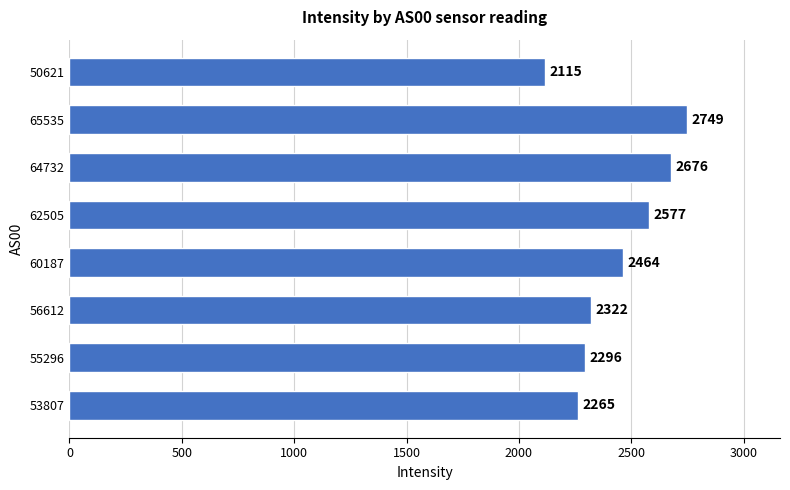

The value at 65535 is 2749.4. True or false?

True